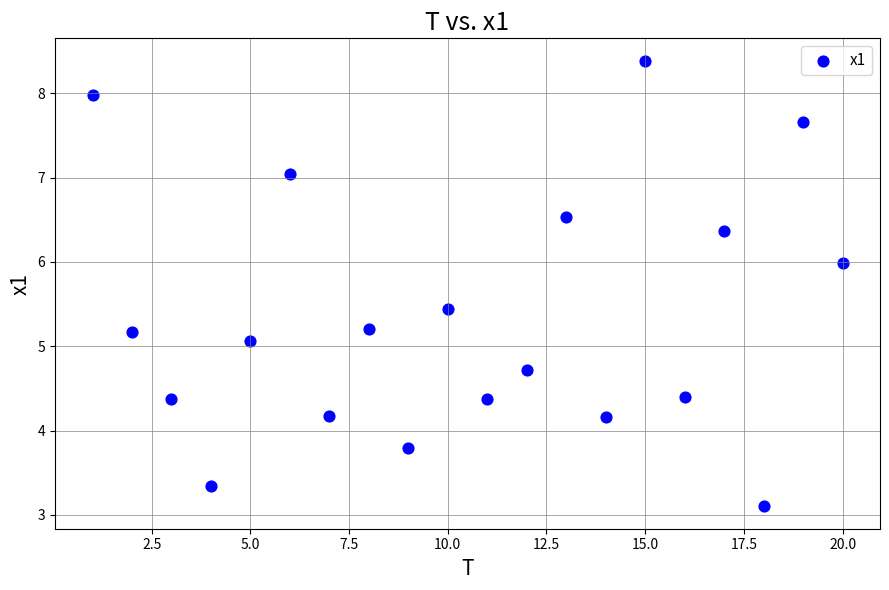

What is the range of Y values (max minus min)?

5.3